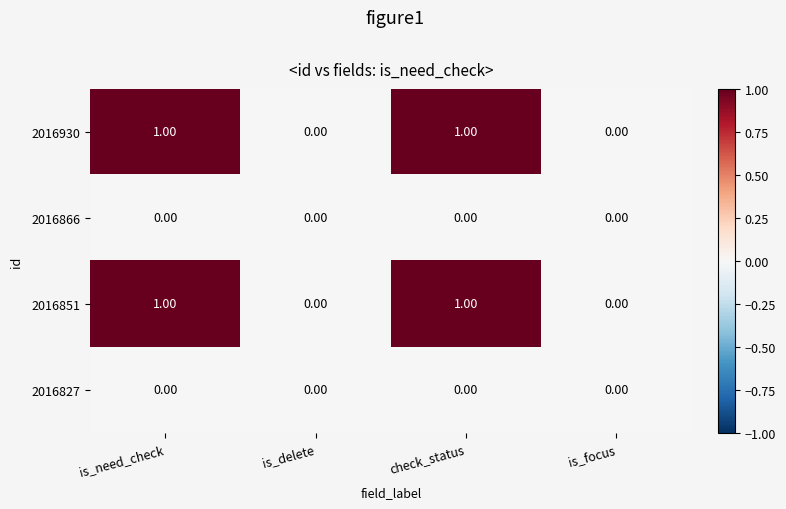

Is the value of 2016930 at is_need_check greater than the value of 2016851 at is_delete?

Yes